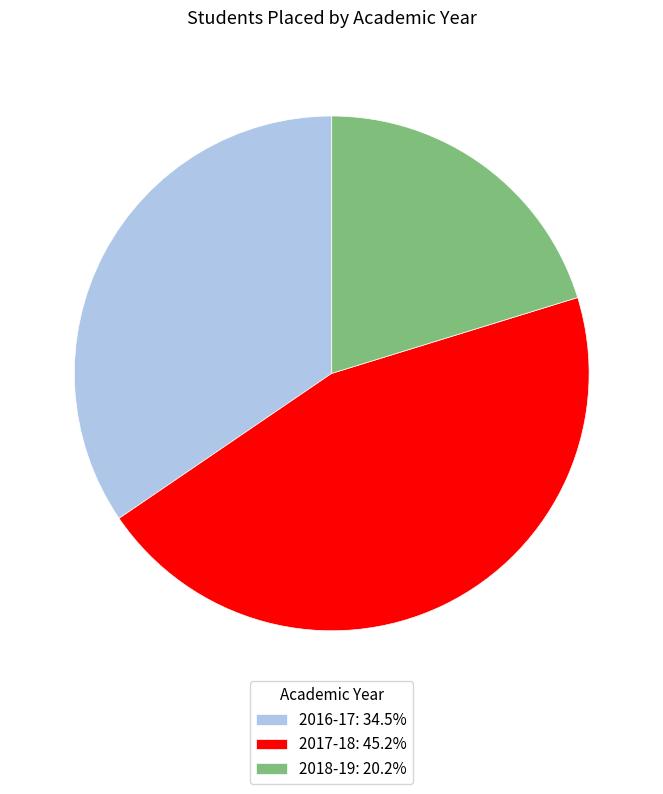

Rank the categories by value from highest to lowest.

2017-18, 2016-17, 2018-19